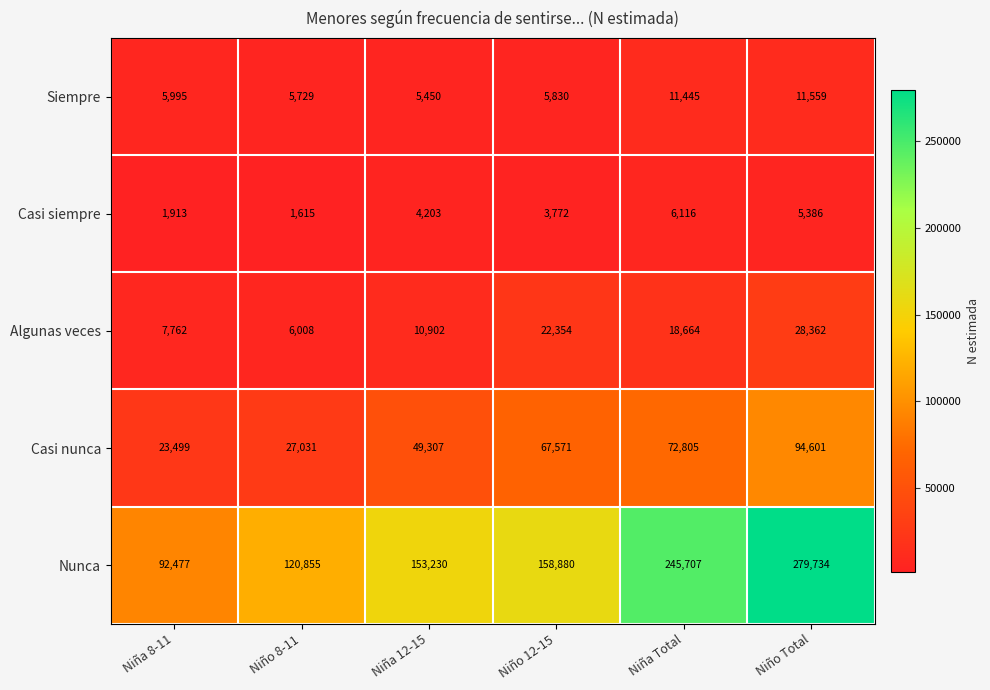

What is the smallest value displayed?

1615